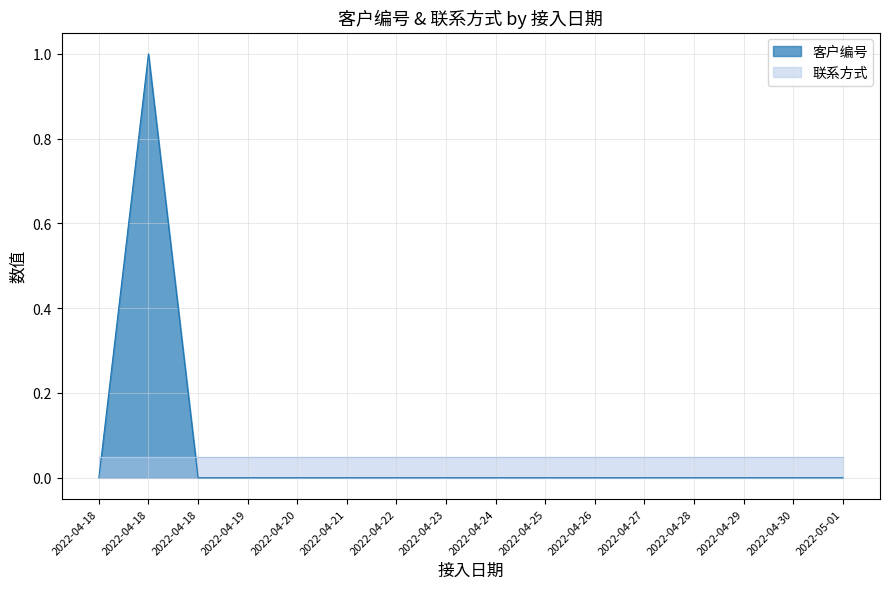

Does the chart display data point markers on the line(s)?

No